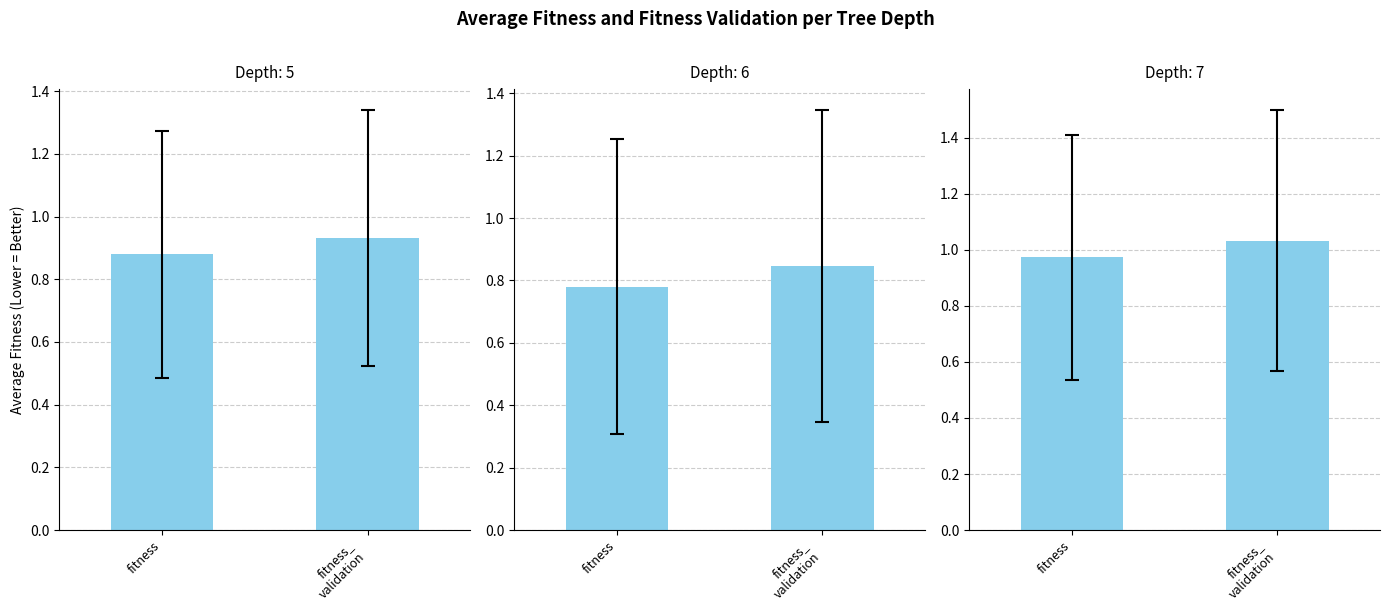

What is the difference between the values at fitness and fitness_
validation?

0.1